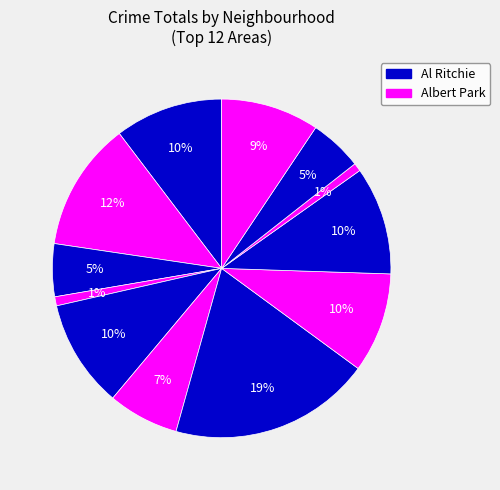

To the nearest percent, what is the average slice percentage?

8%